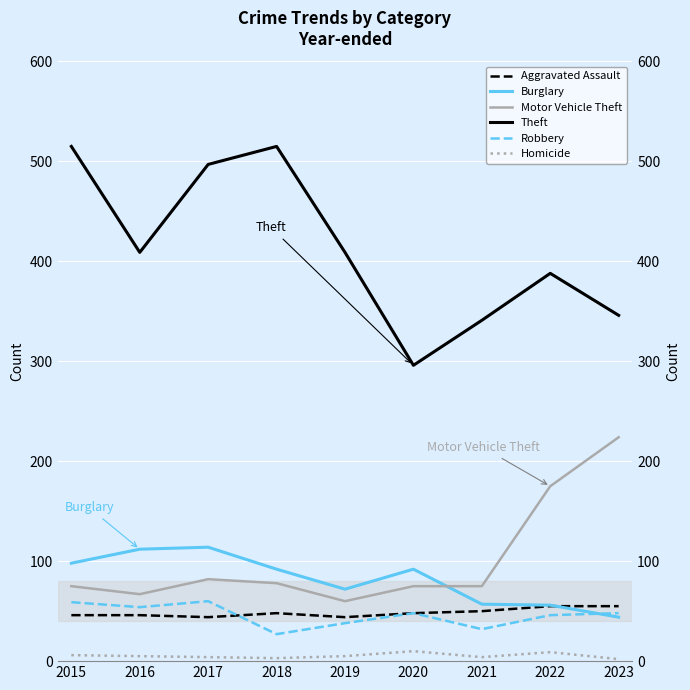

True or false: Homicide has a value of 7 at 2019.

False